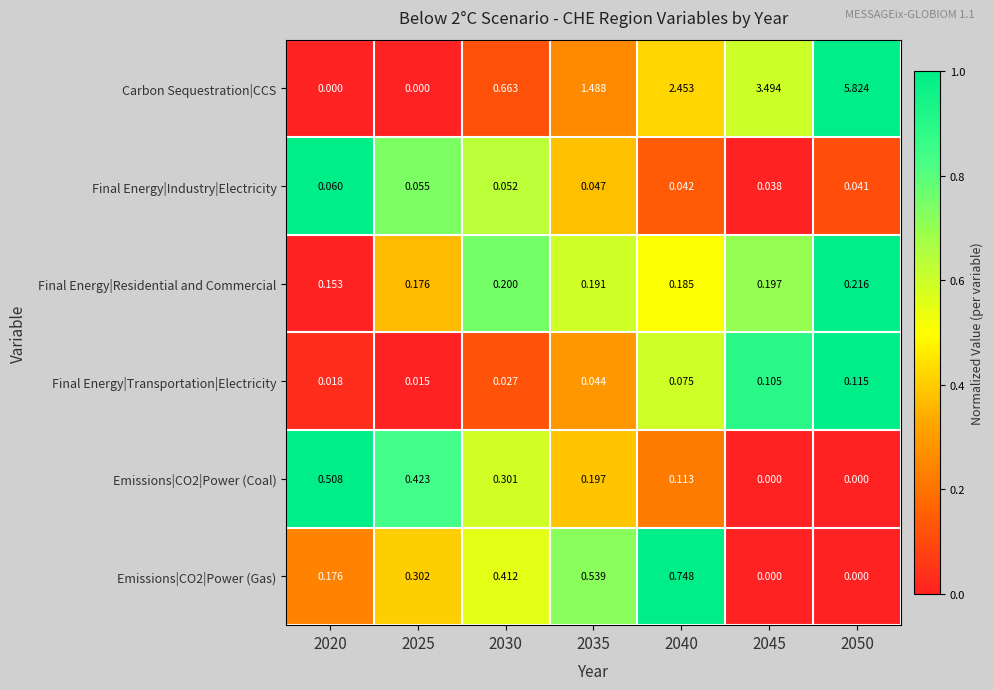

Rank the series at 2035 from highest to lowest value.

Carbon Sequestration|CCS, Emissions|CO2|Power (Gas), Emissions|CO2|Power (Coal), Final Energy|Residential and Commercial, Final Energy|Industry|Electricity, Final Energy|Transportation|Electricity